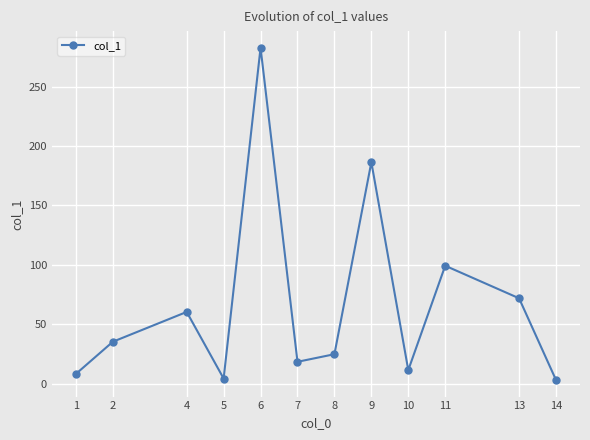

At which category does the data reach its first local peak?

4